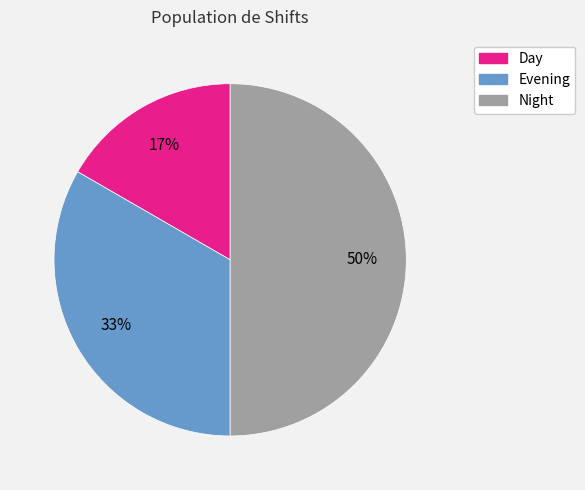

Is Evening the majority of the pie?

No